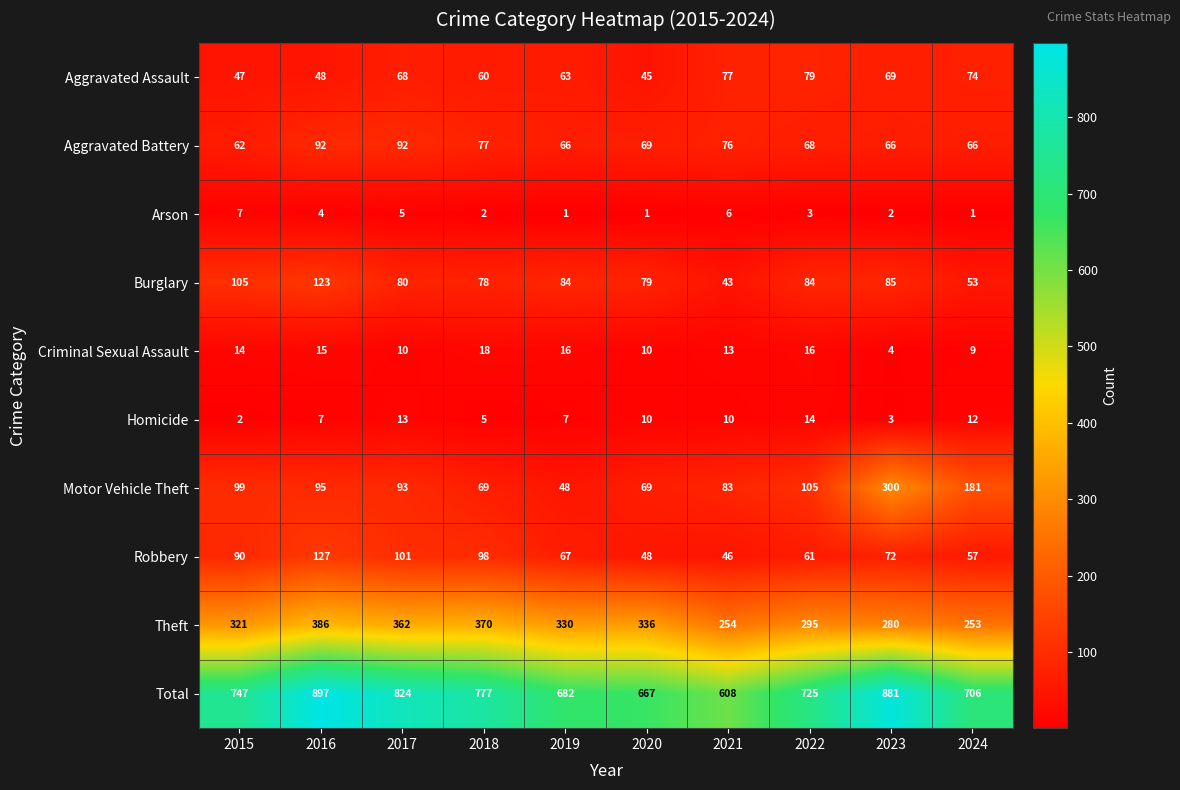

Which series has the largest total across all categories?

Total